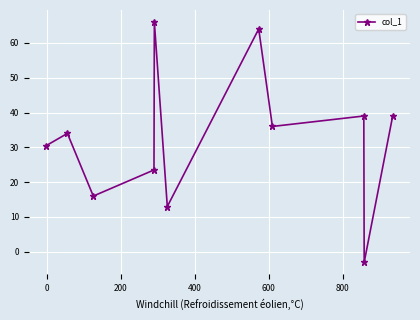

Reading right to left, list all the values displayed in this chart.

39.0	-3.0	39.0	36.0	64.0	13.0	66.0	23.5	16.0	34.0	30.5